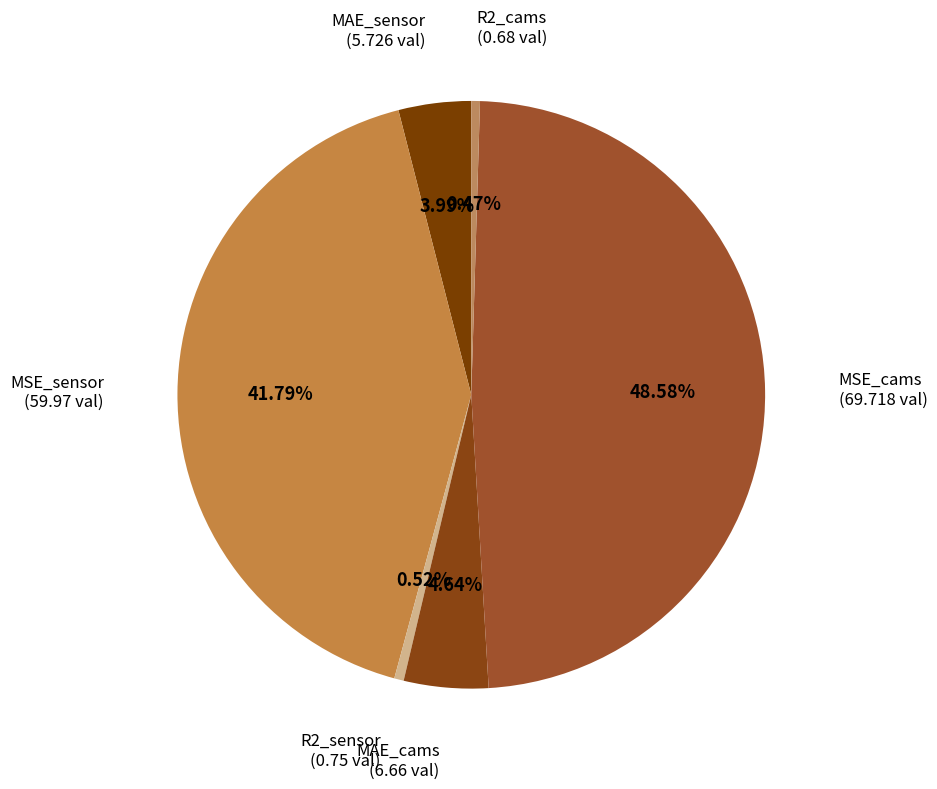

Is there a majority slice in this chart?

No